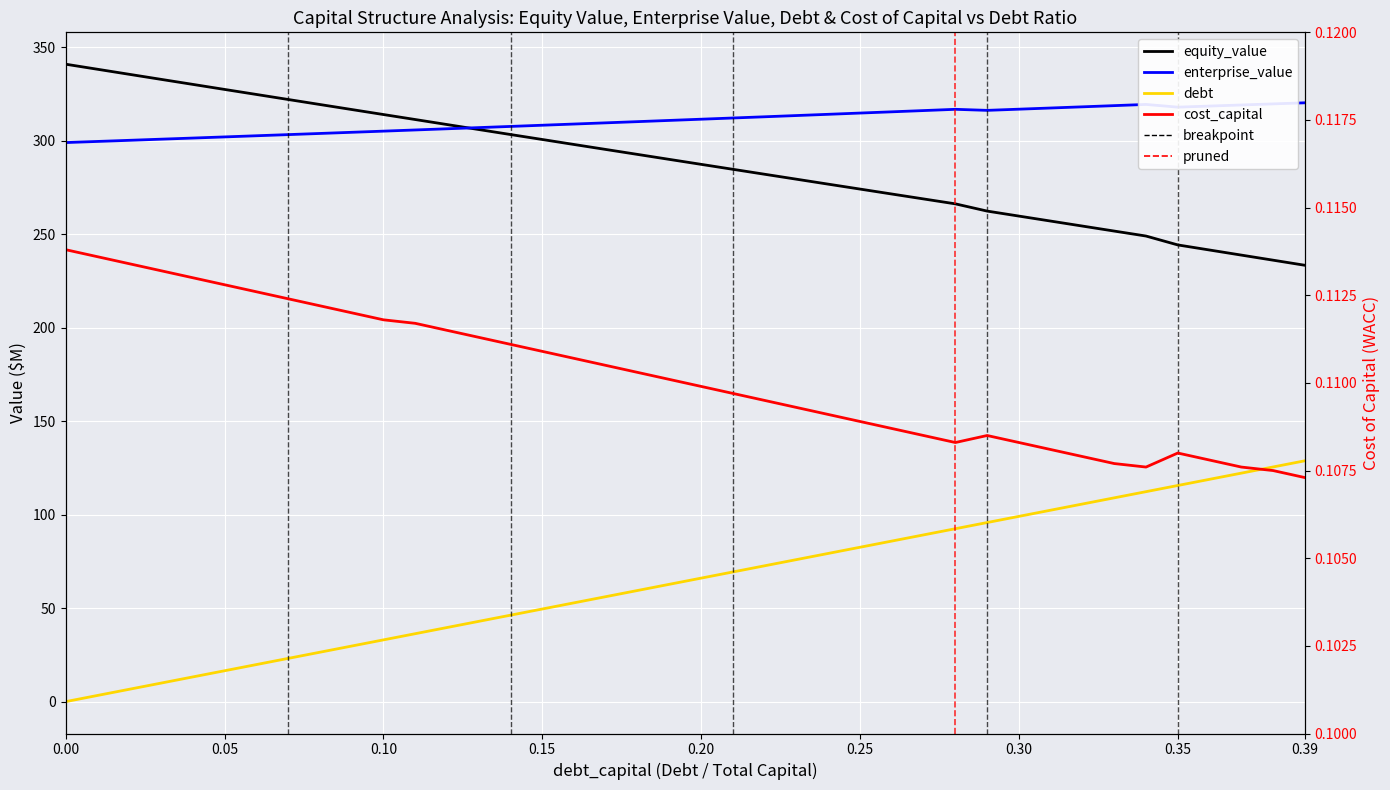

True or false: debt_capital and enterprise_value cross at least once.

False